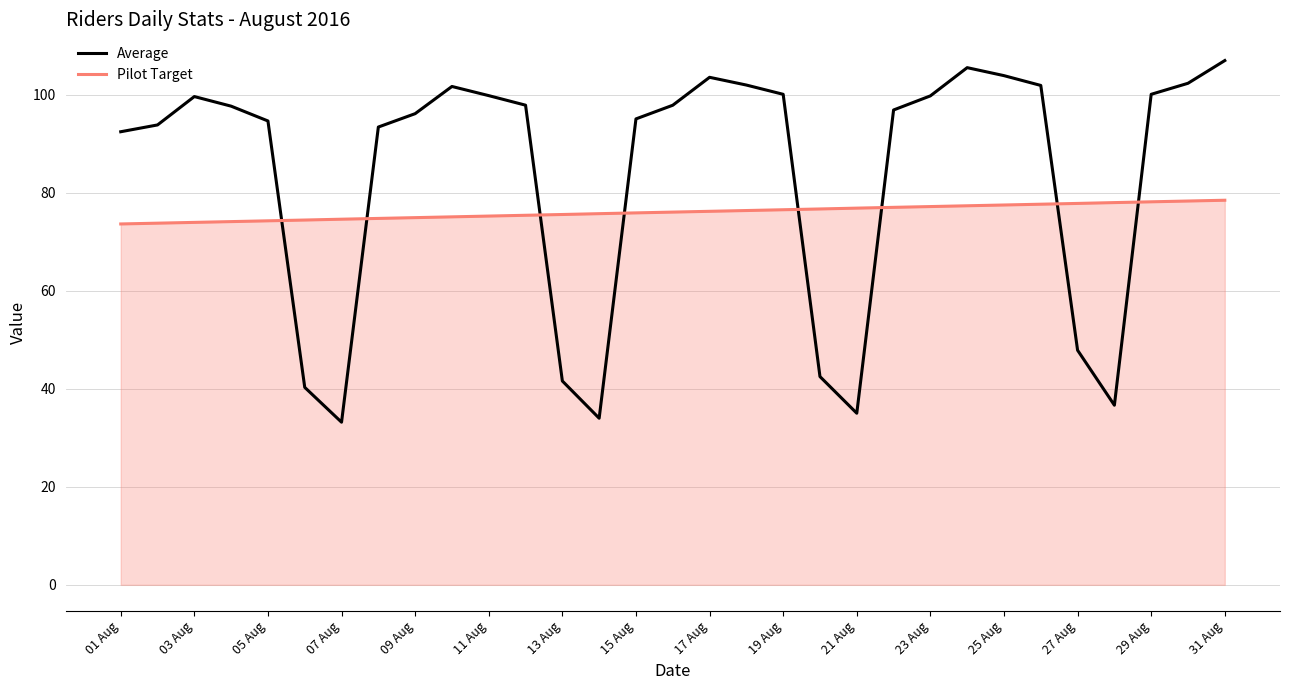

List the series in order of their overall mean, lowest first.

Pilot Target, Average